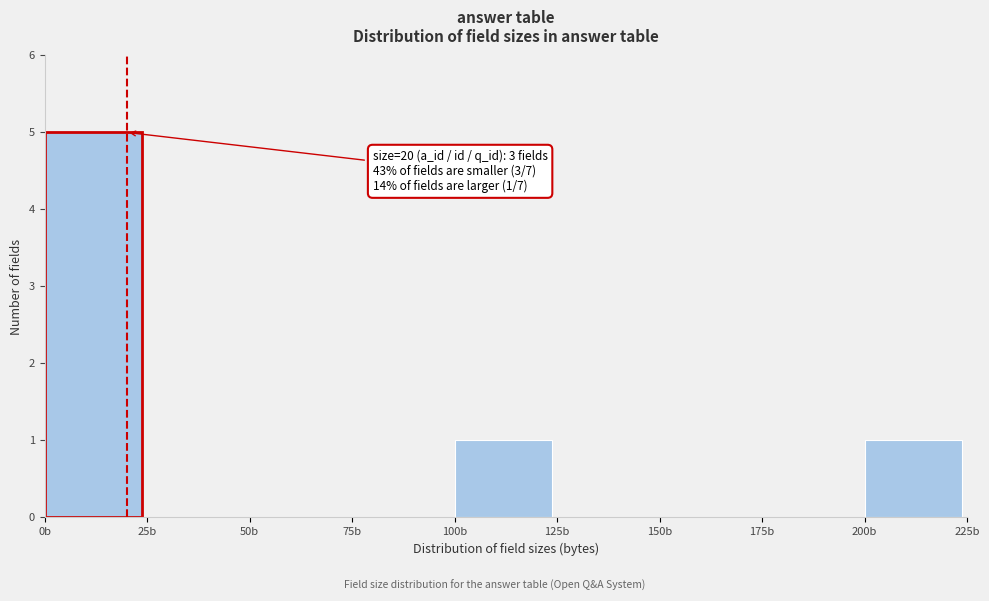

Which range on the x-axis has the tallest bar?

0 to 25